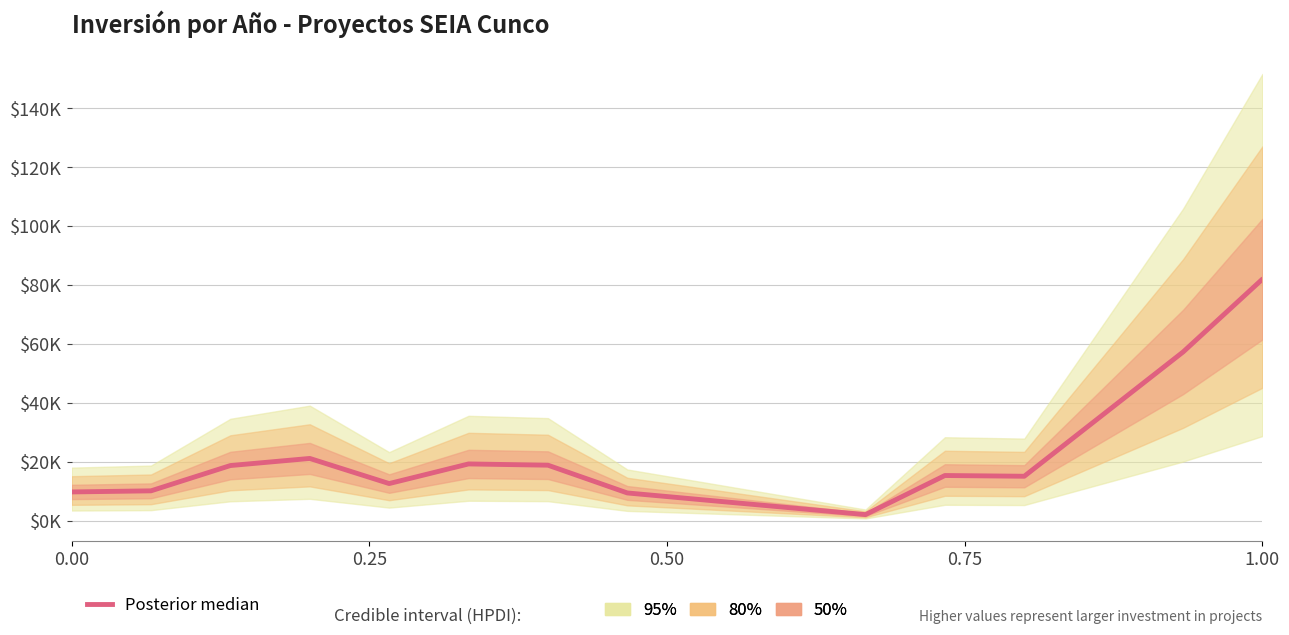

The value at 7 is 16050.9. True or false?

False